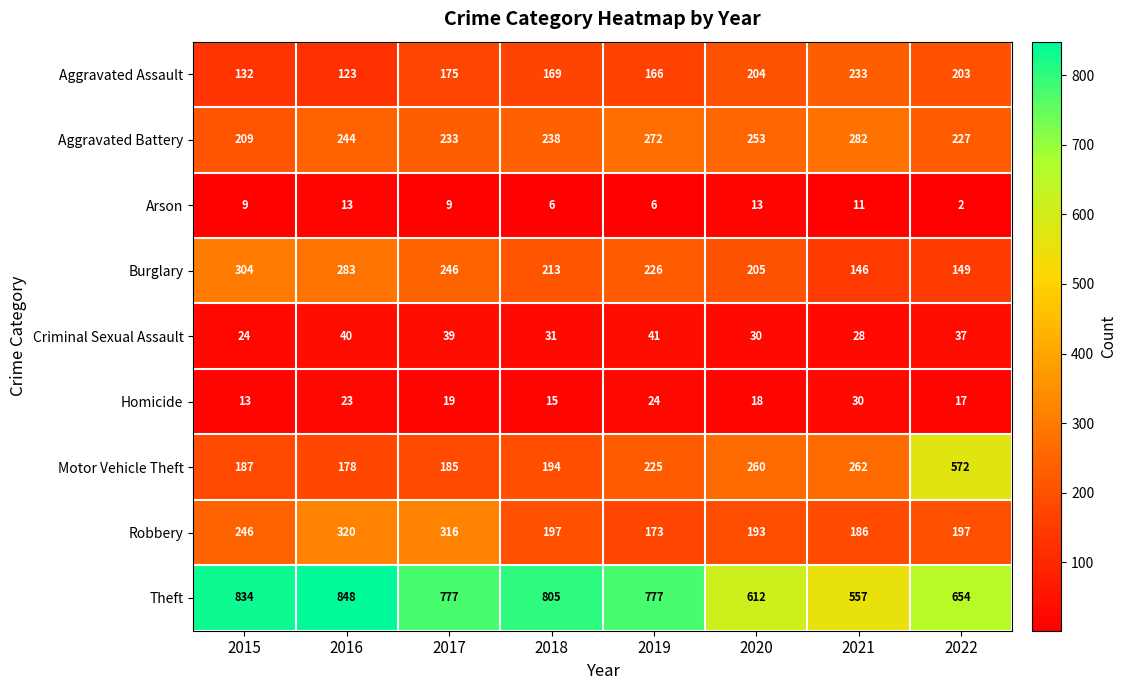

How many data points does each series have?

8